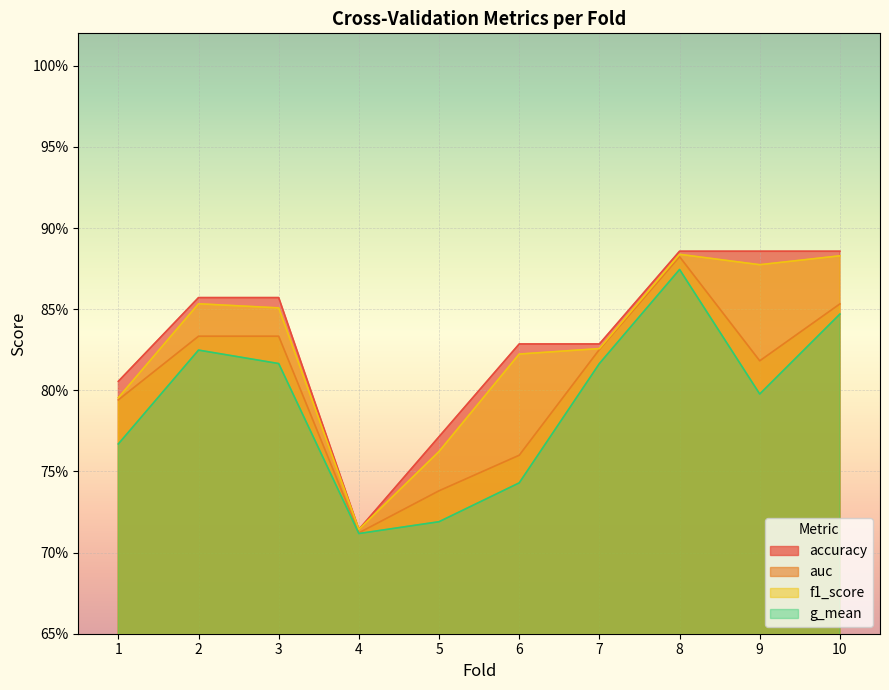

True or false: accuracy has more than 0 interior local peaks.

False